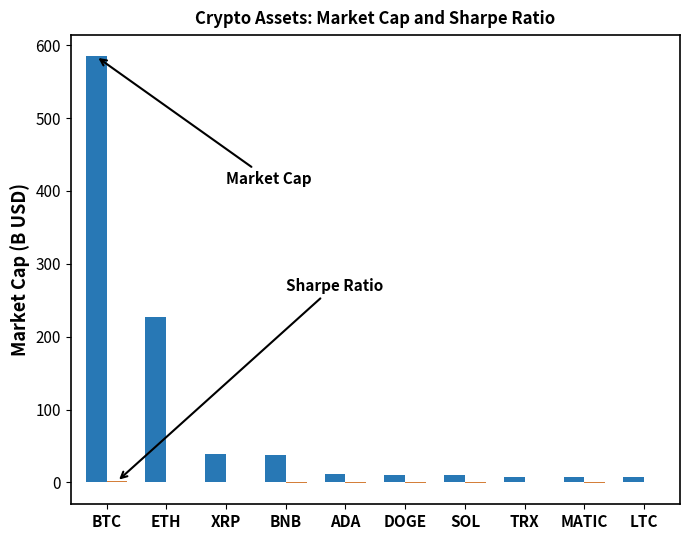

At which category is the sum across all series the highest?

BTC